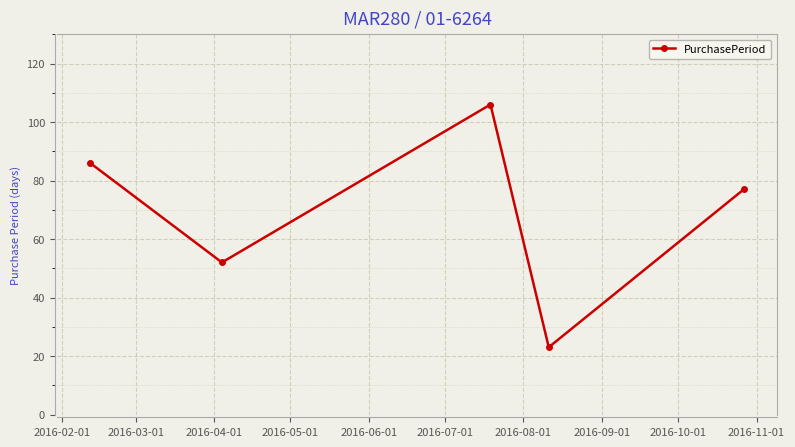

What is the value of the 2nd point from the left?

52